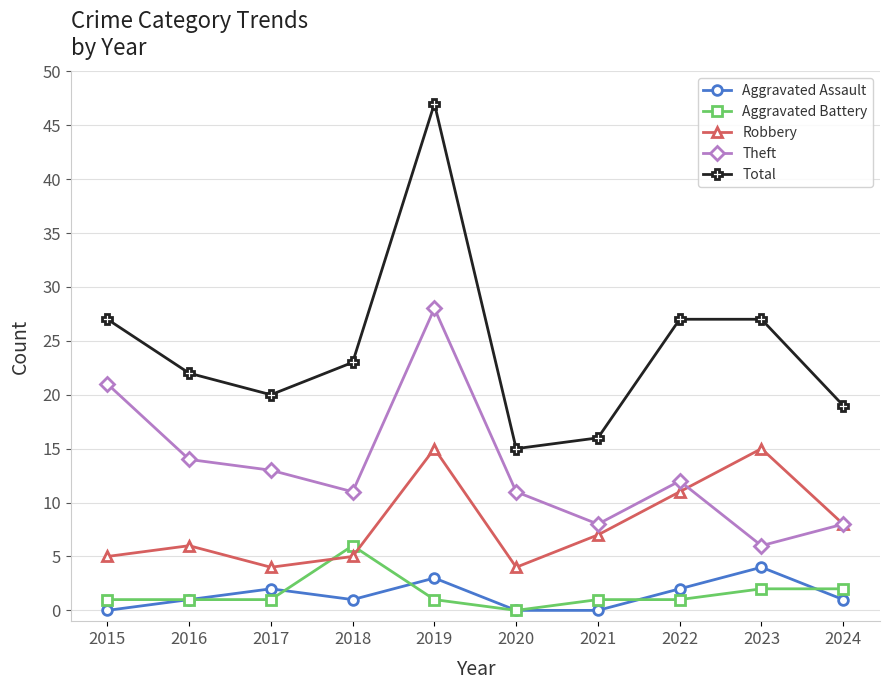

What are all the series names shown in the legend?

Aggravated Assault, Aggravated Battery, Robbery, Theft, Total